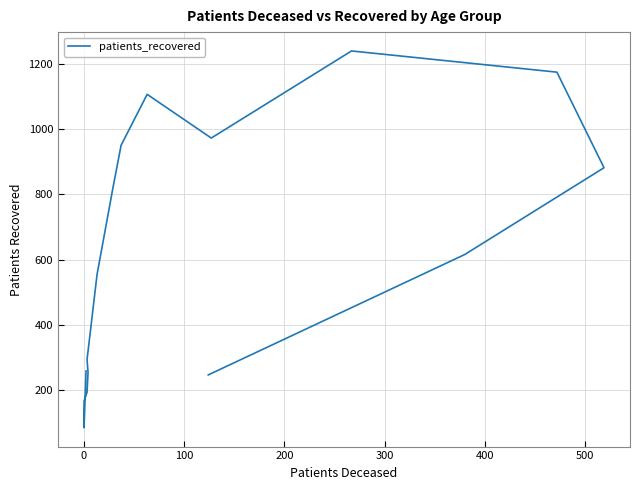

Does the chart display data point markers on the line(s)?

No